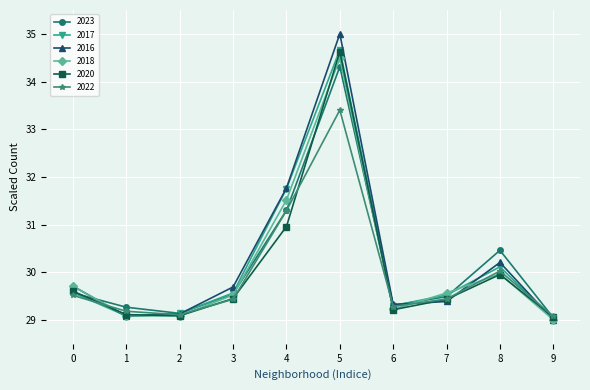

True or false: 2020 and 2022 cross at least once.

True